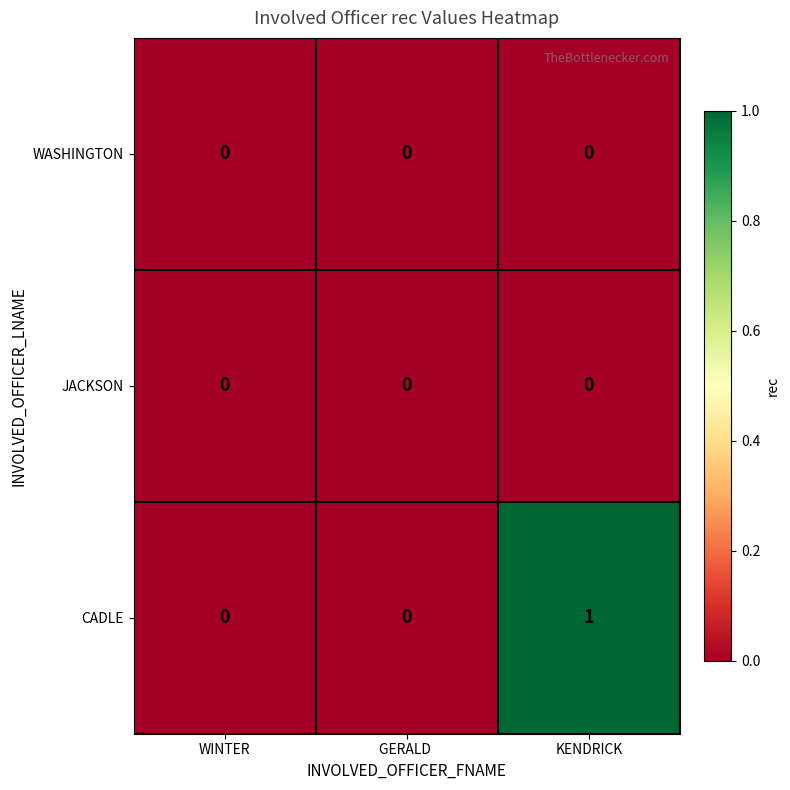

At which category does the chart reach its peak across all series?

KENDRICK